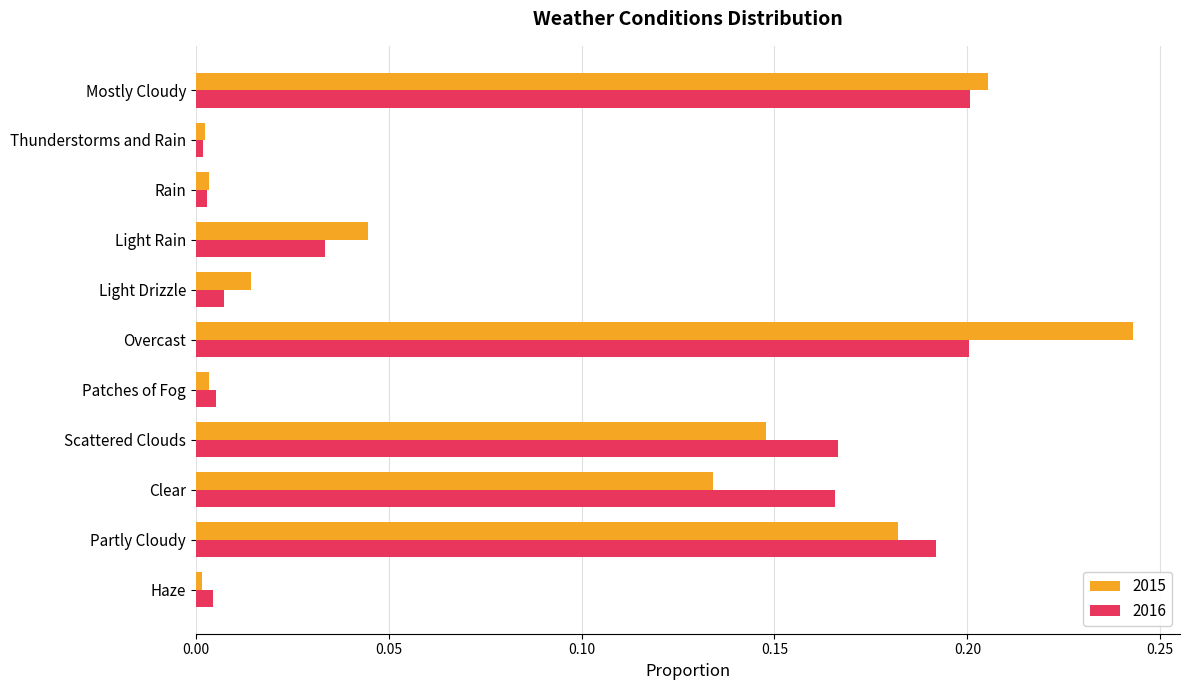

Which category has the highest value across all series?

Overcast